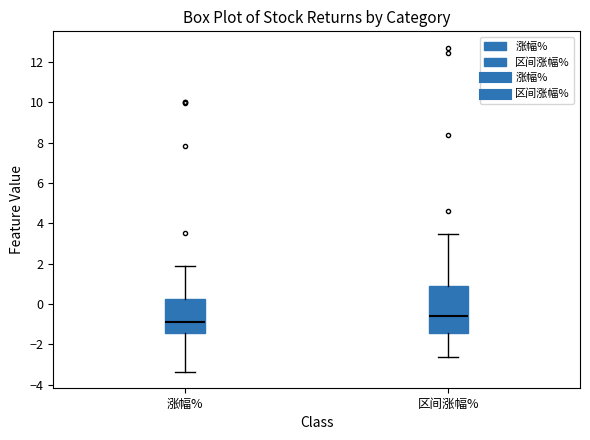

Reading left to right, read every box against the y-axis: the position of its median line, the range the box covers, and the ends of its whiskers. The values are not printed on the chart, so give them approximately, as read against the axis.

涨幅%: median -0.8, box -1.4 to 0.2, whiskers -3.4 to 2.0
区间涨幅%: median -0.6, box -1.4 to 0.8, whiskers -2.6 to 3.6